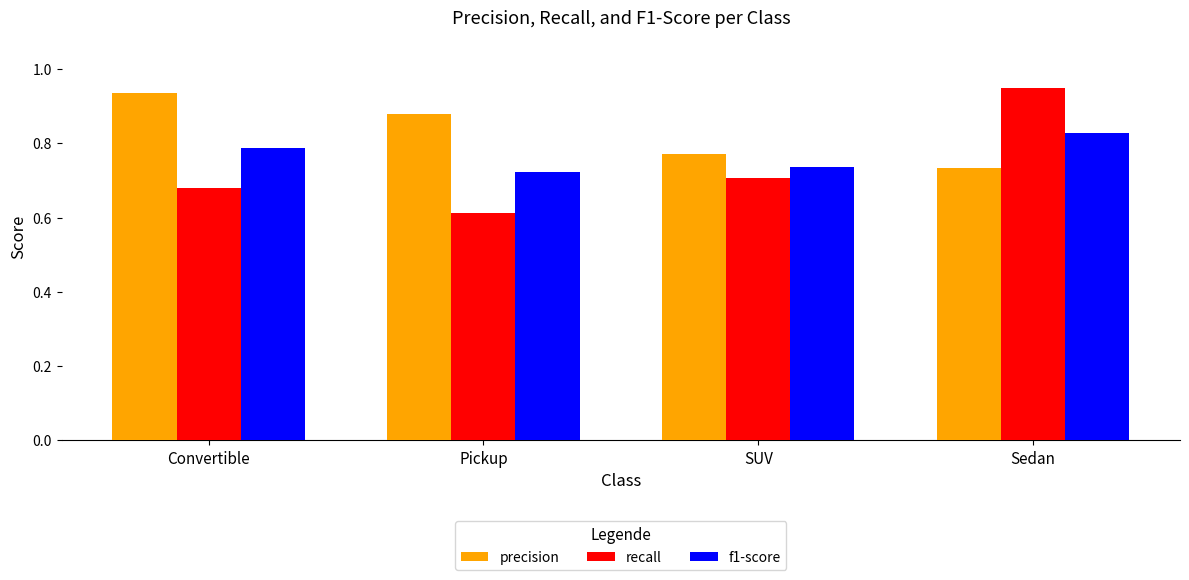

Which series has the widest spread of values?

recall